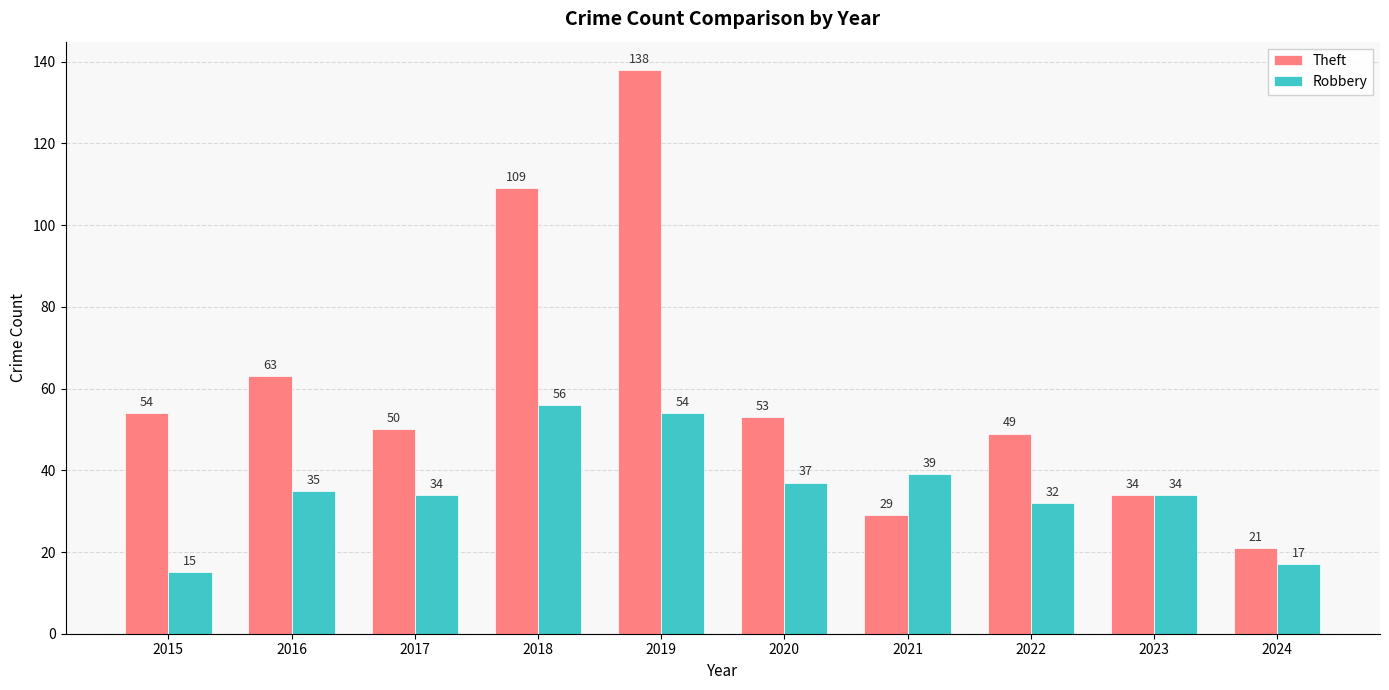

Is it true that Robbery equals 34 at 2023?

True